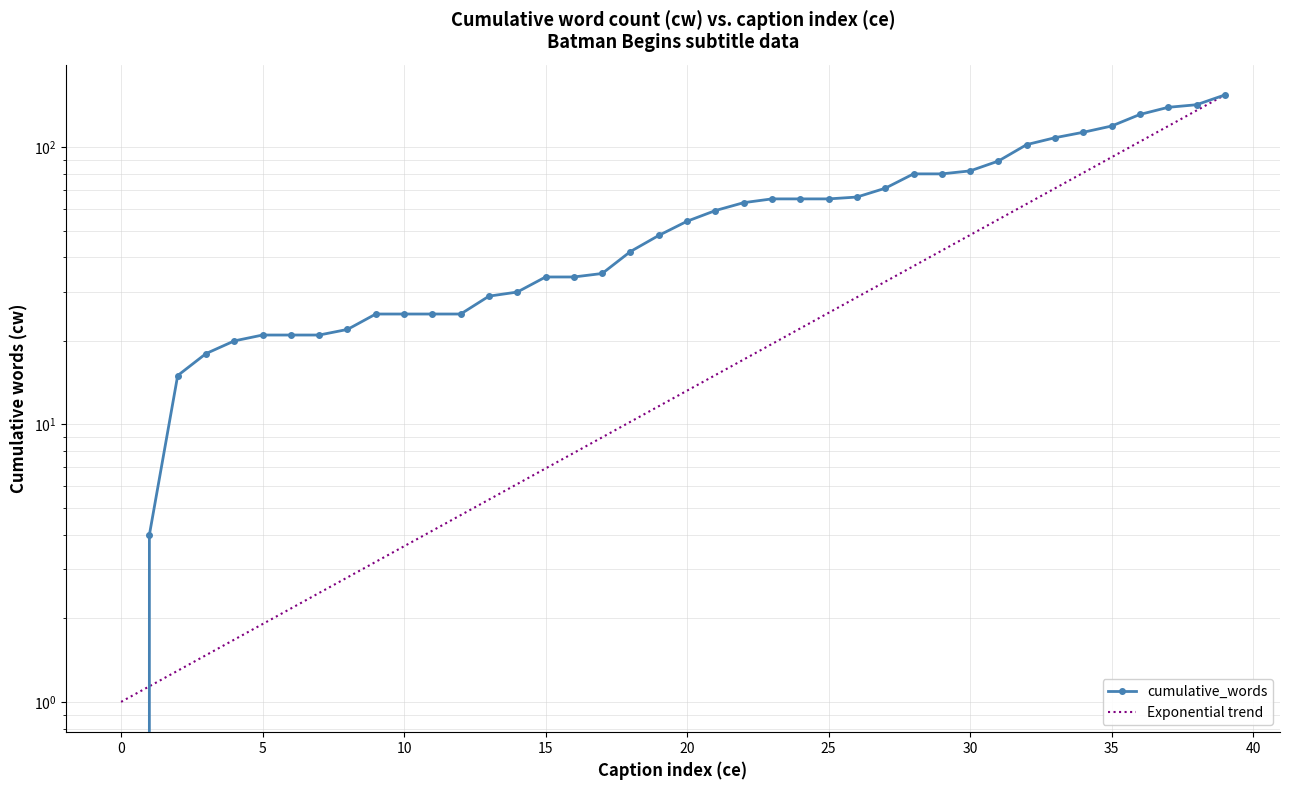

At how many categories does at least one series exceed 20?

35